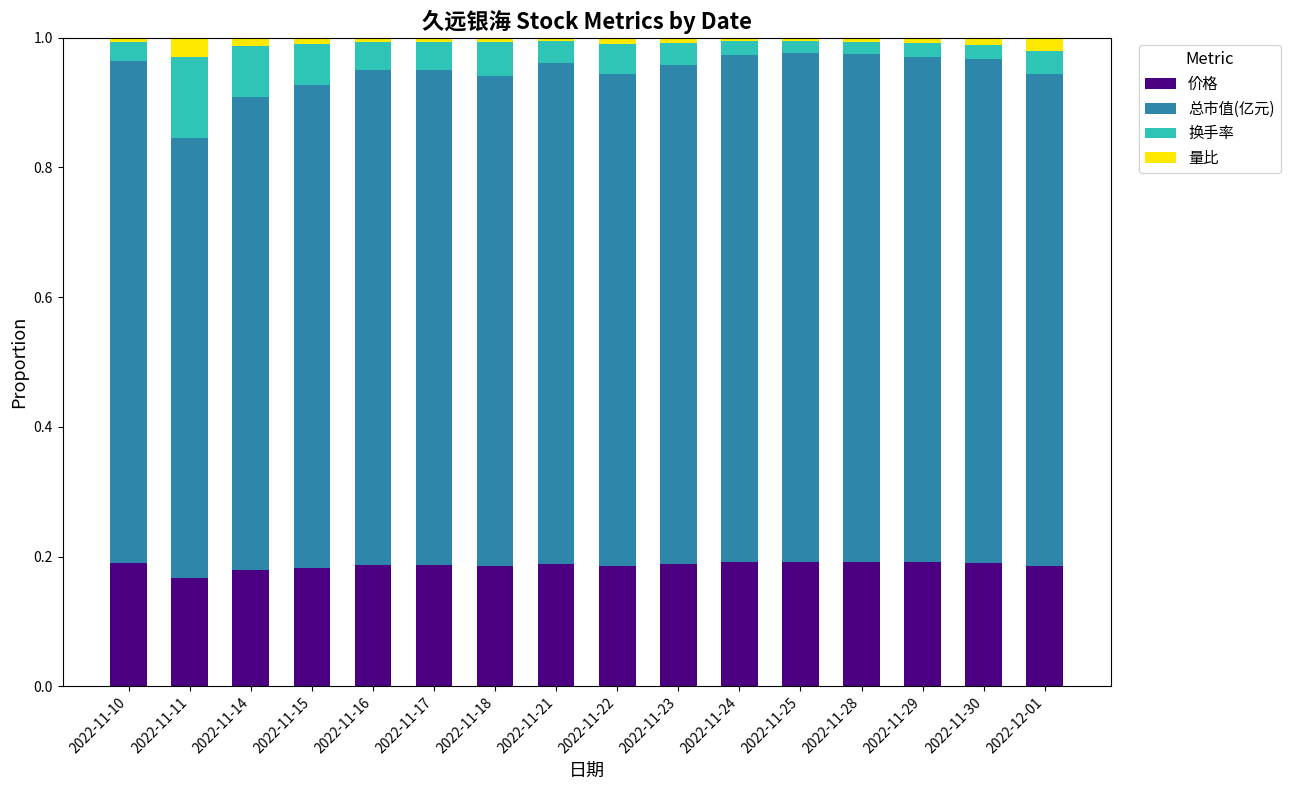

The 价格 series shows 0.2 at 2022-12-01. True or false?

True